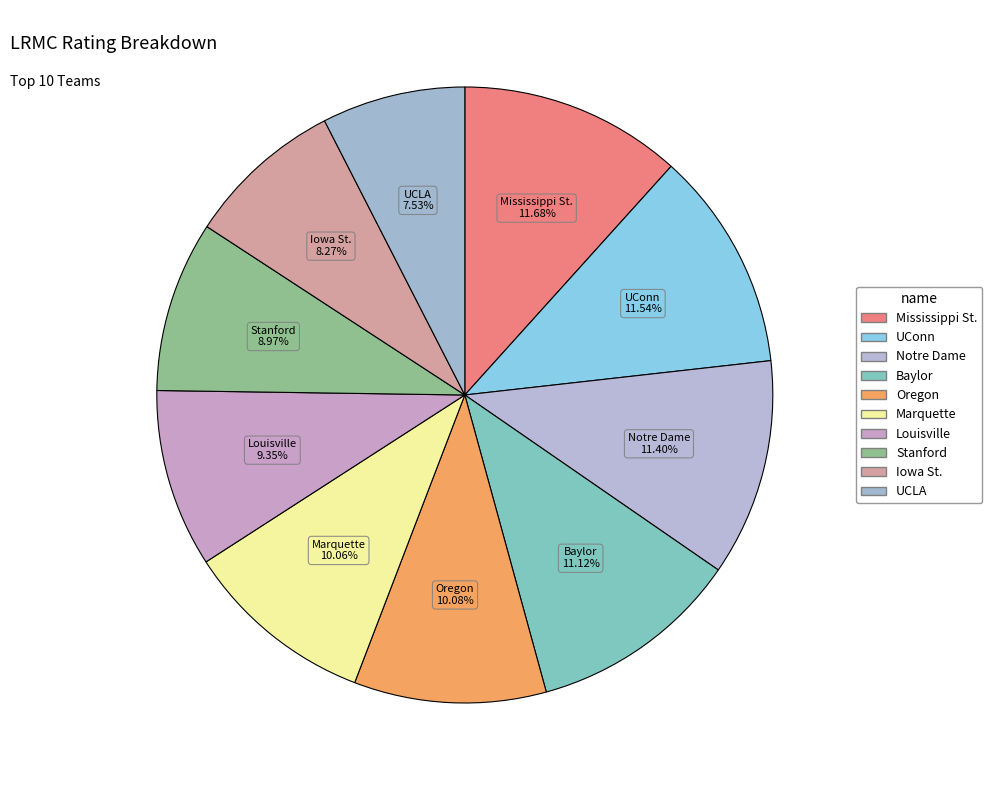

What percentage is the Mississippi St. slice, to the nearest percent?

12%